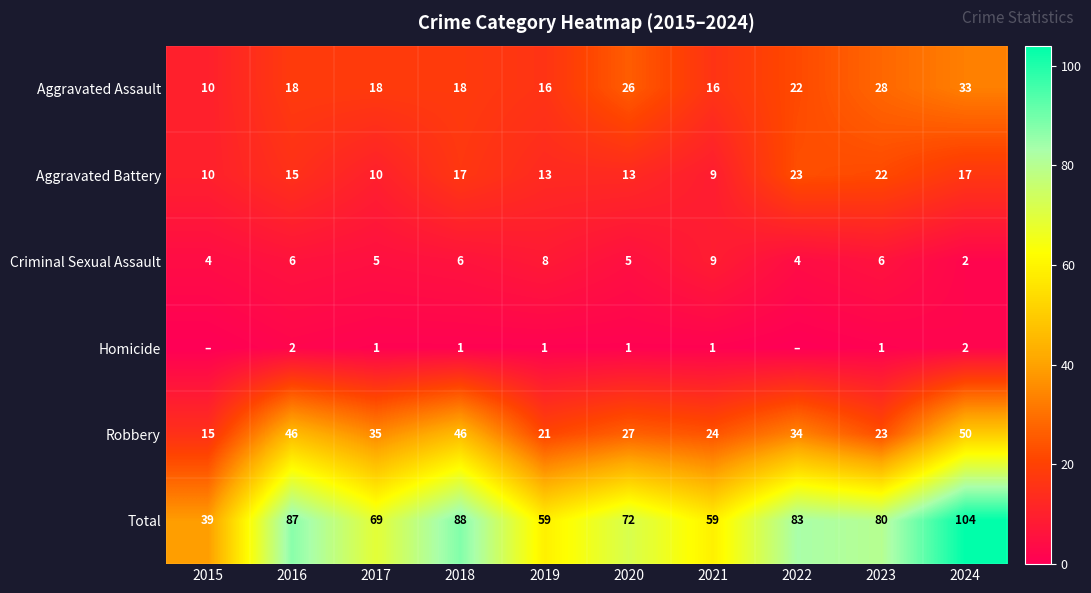

How many values in the Robbery series are below 34?

5